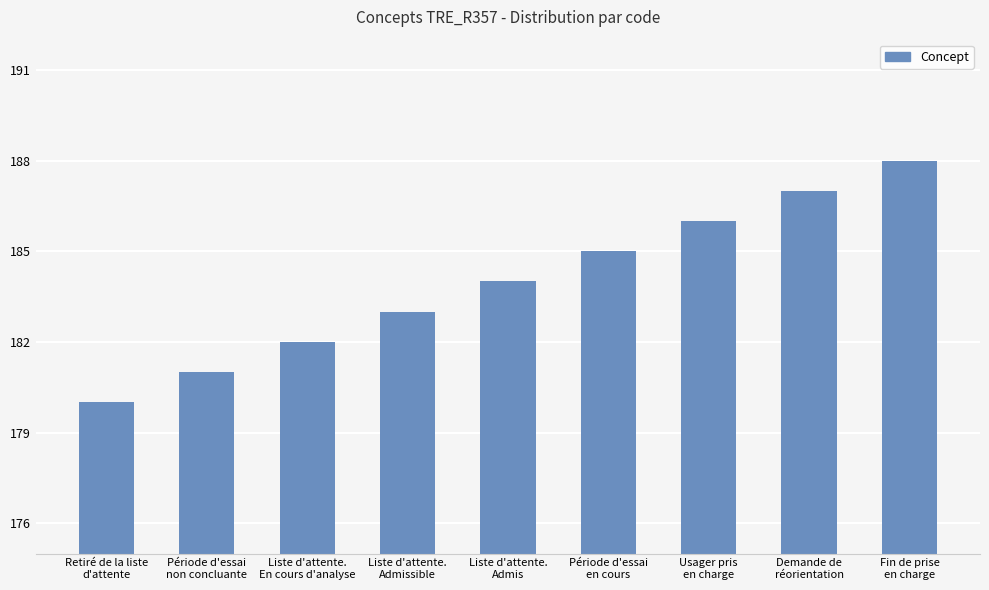

Rank the categories by value from highest to lowest.

Fin de prise
en charge, Demande de
réorientation, Usager pris
en charge, Période d'essai
en cours, Liste d'attente.
Admis, Liste d'attente.
Admissible, Liste d'attente.
En cours d'analyse, Période d'essai
non concluante, Retiré de la liste
d'attente